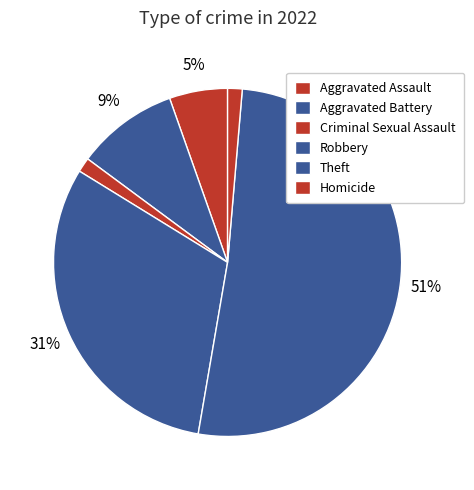

To the nearest percent, what percentage of the pie is Aggravated Assault?

1%